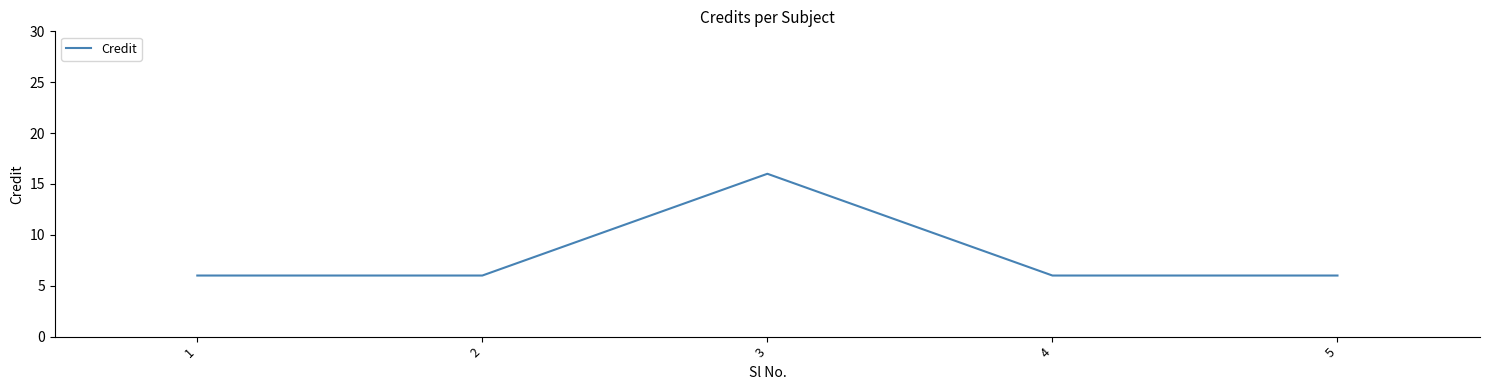

The value at 3 is 16. True or false?

True